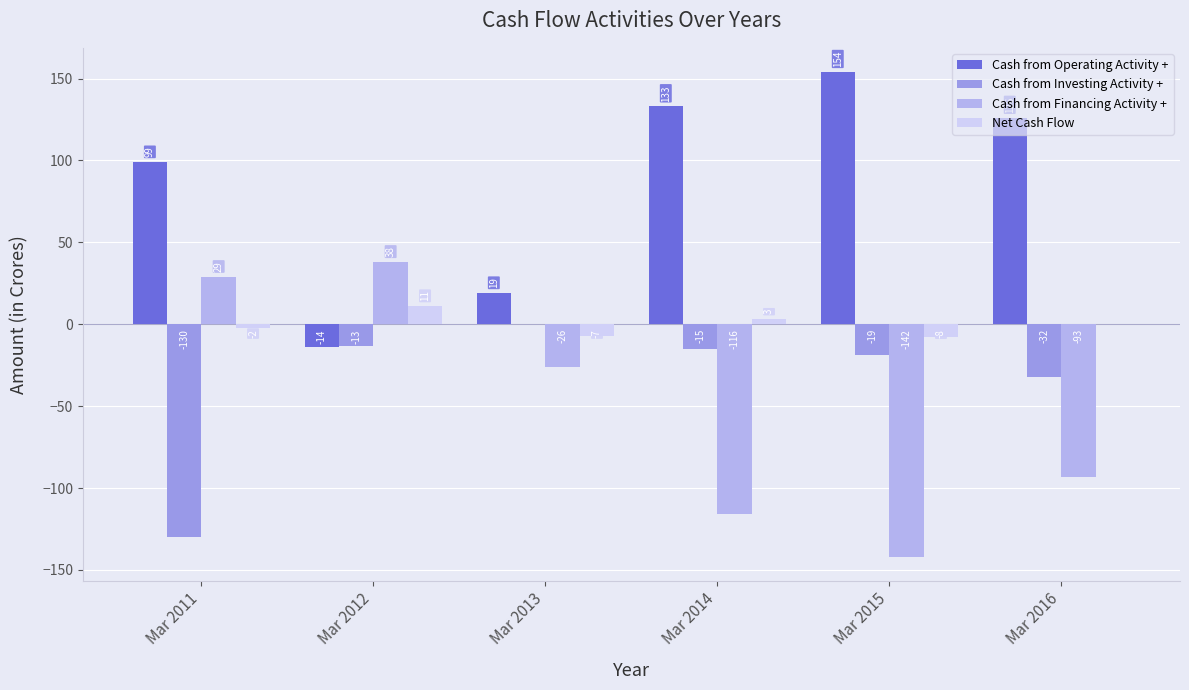

List the labels in order of Cash from Operating Activity + value, smallest first.

Mar 2012, Mar 2013, Mar 2011, Mar 2016, Mar 2014, Mar 2015